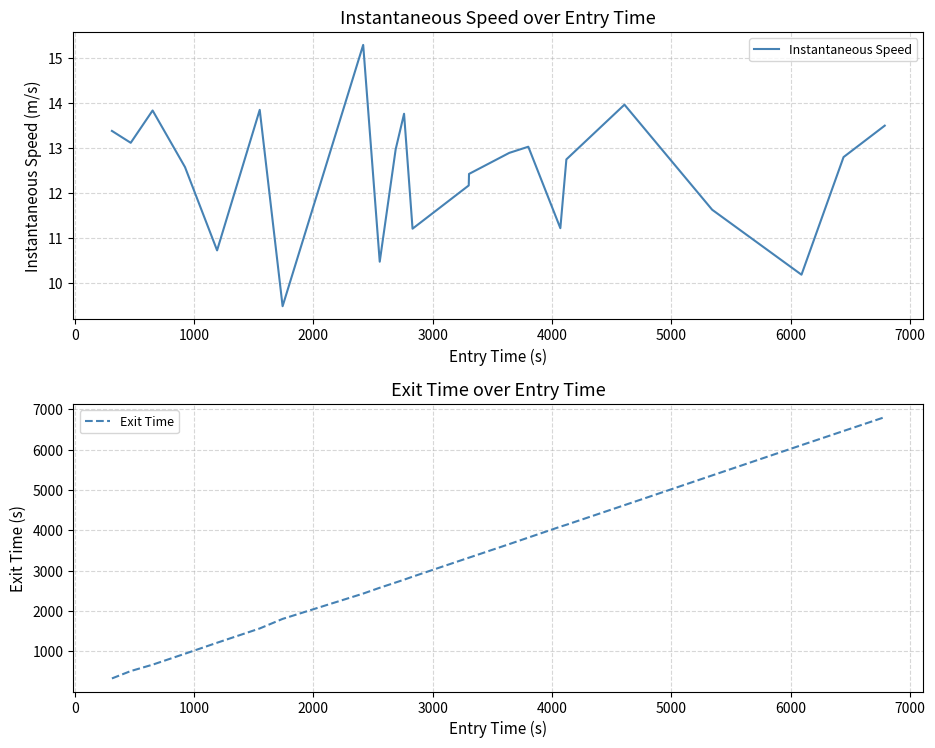

What is the value of the Instantaneous Speed point at the 18th from the left?

12.7